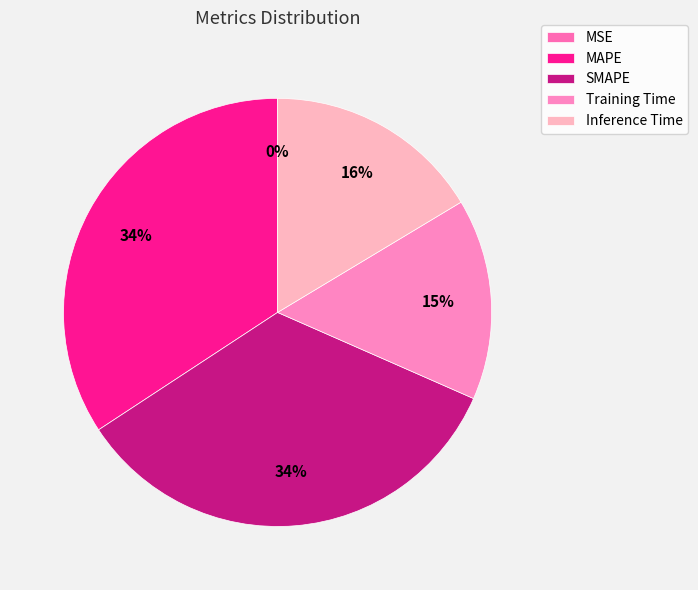

What percentage is the Training Time slice, to the nearest percent?

15%